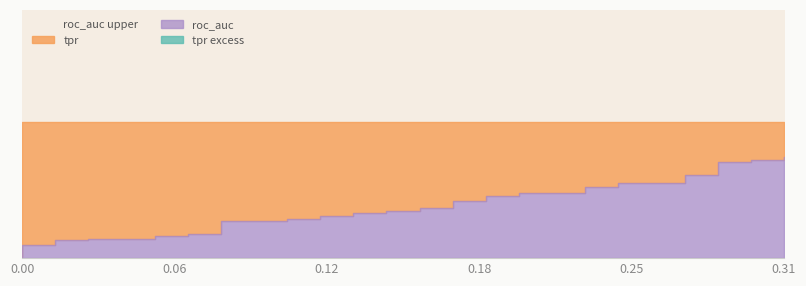

What is the maximum value for fpr?

0.3